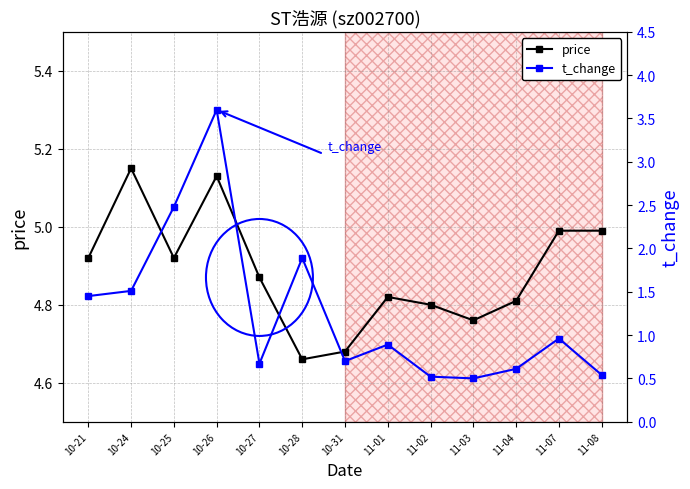

How many distinct data groups are displayed?

2